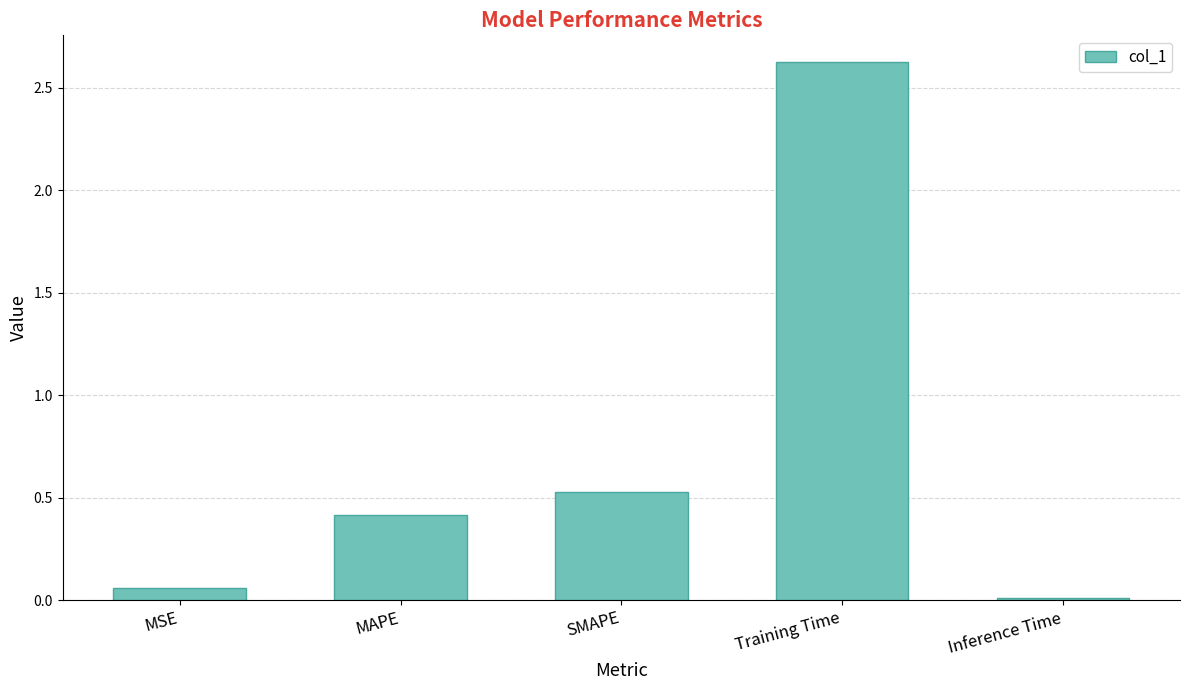

What is the greatest value displayed?

2.6